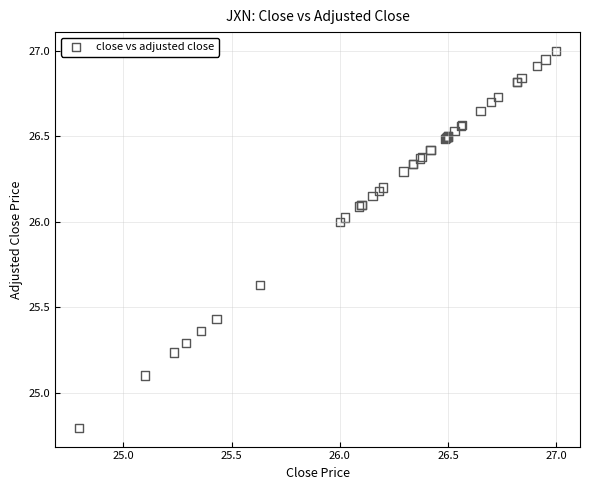

What Y value in the scatter plot is closest to 25?

25.1